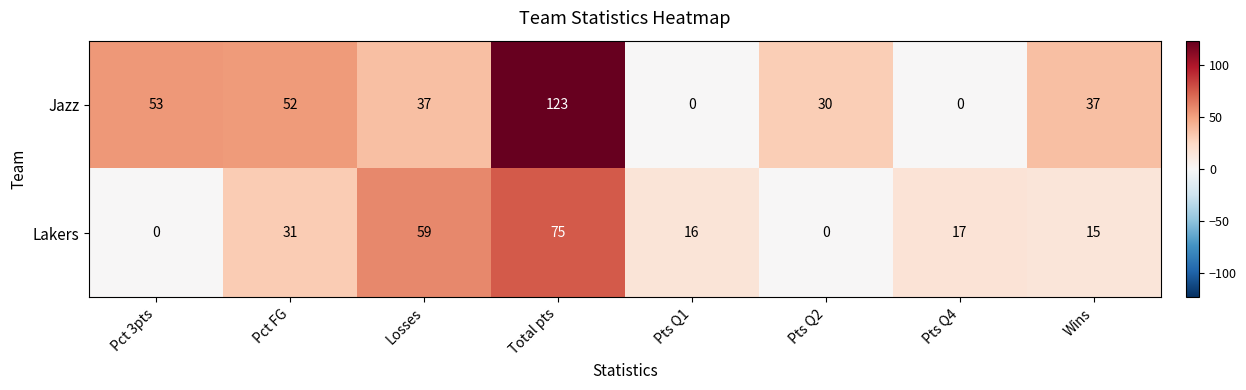

Rank the series by their maximum value, from highest to lowest.

Jazz, Lakers